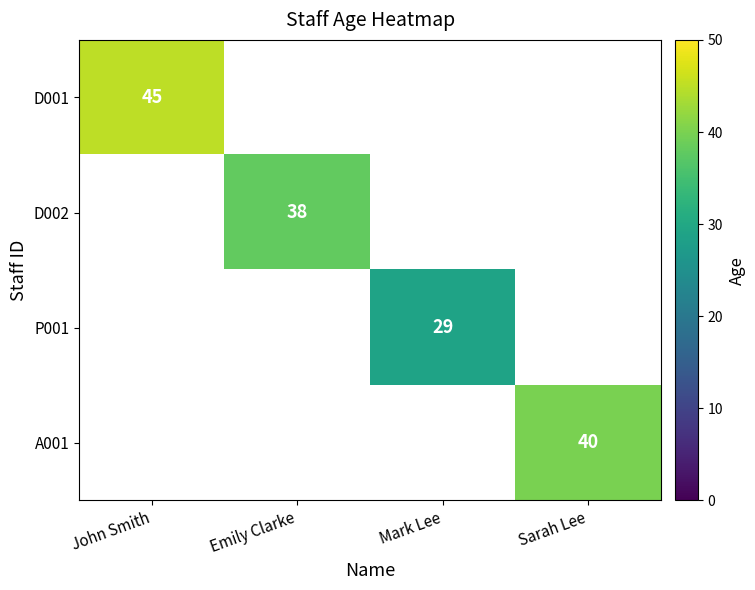

How many data points does each series have?

4